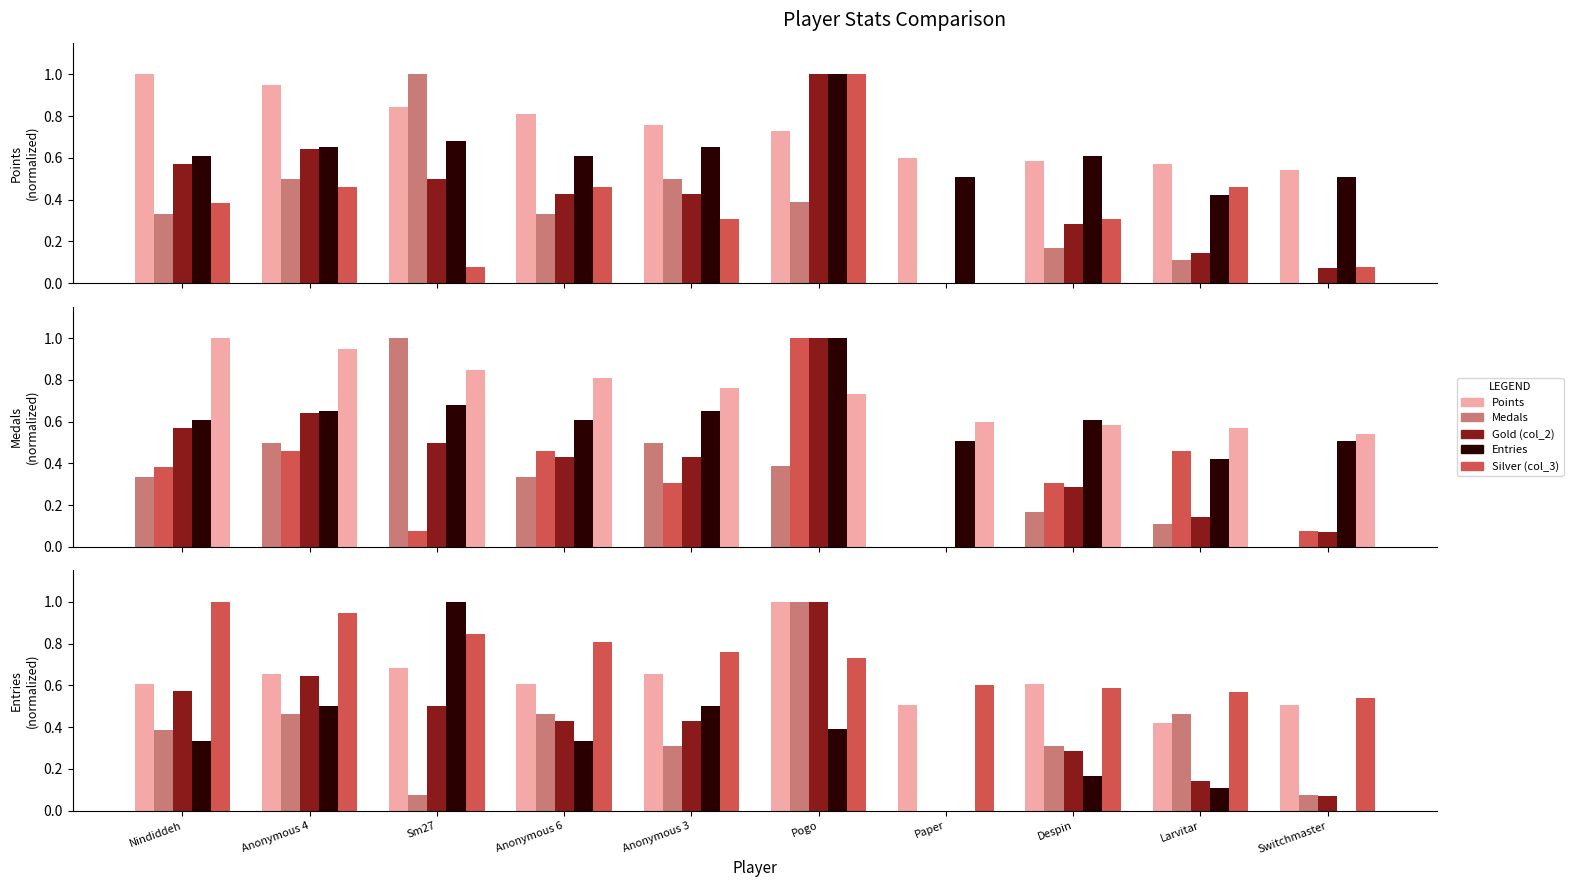

Rank the series at Anonymous 3 from highest to lowest value.

Points, Entries, Medals, Gold (col_2), Silver (col_3)